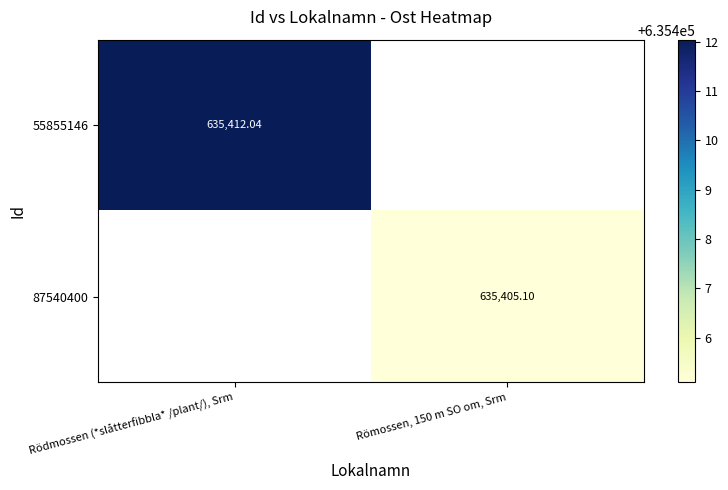

Which category has the lowest value across all series?

Römossen, 150 m SO om, Srm